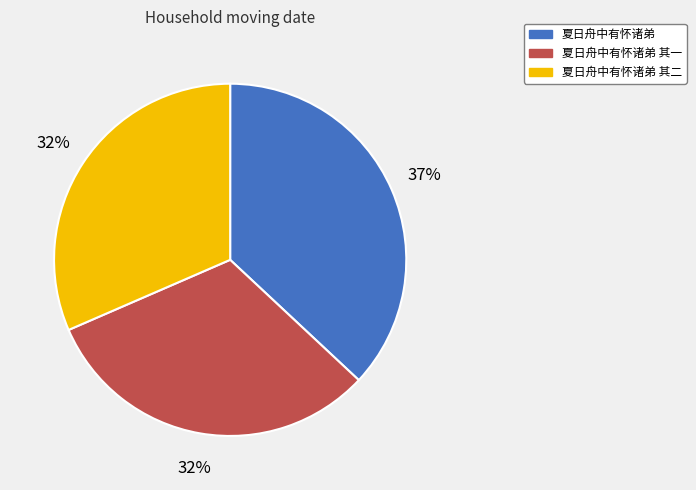

Is 夏日舟中有怀诸弟 其一 the majority of the pie?

No